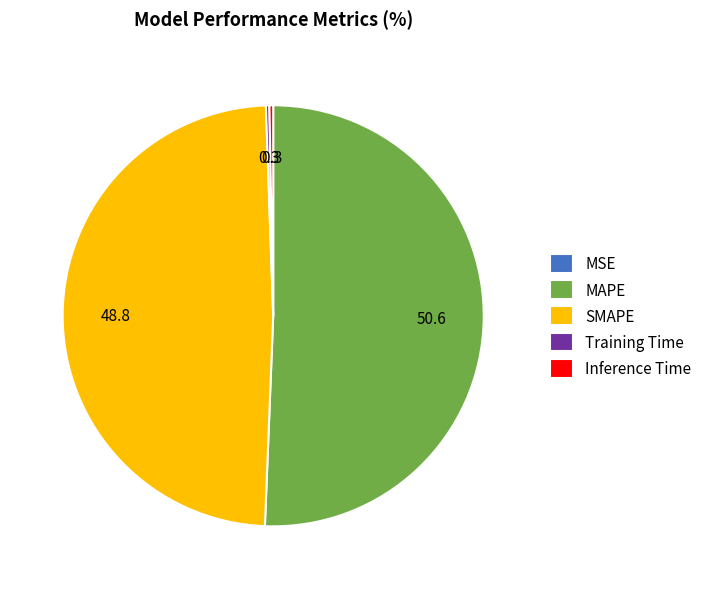

Which category has the biggest portion of the pie?

MAPE